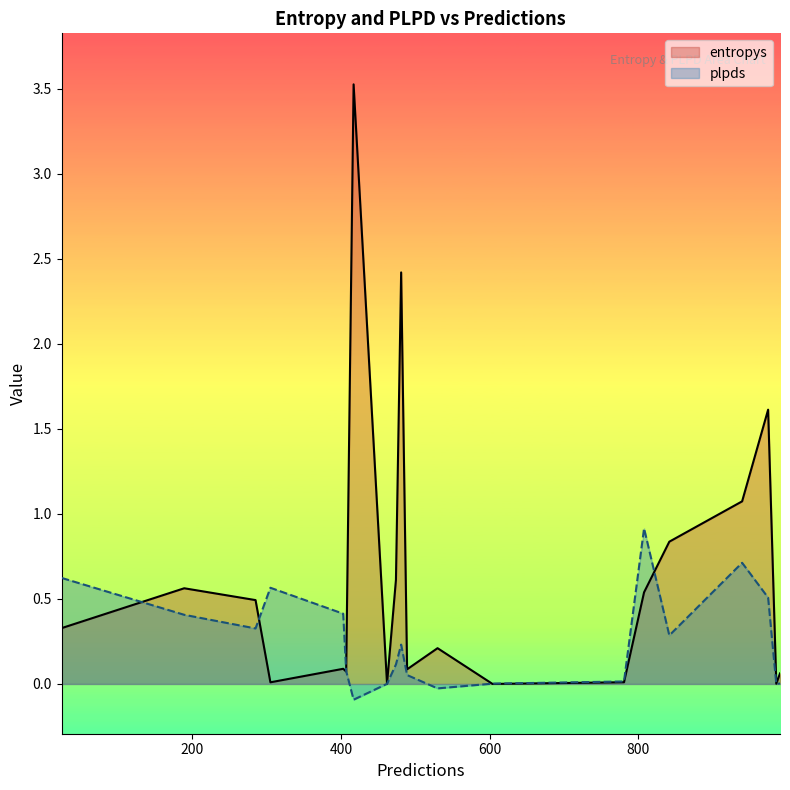

Between 489 and 975, which is larger?

975